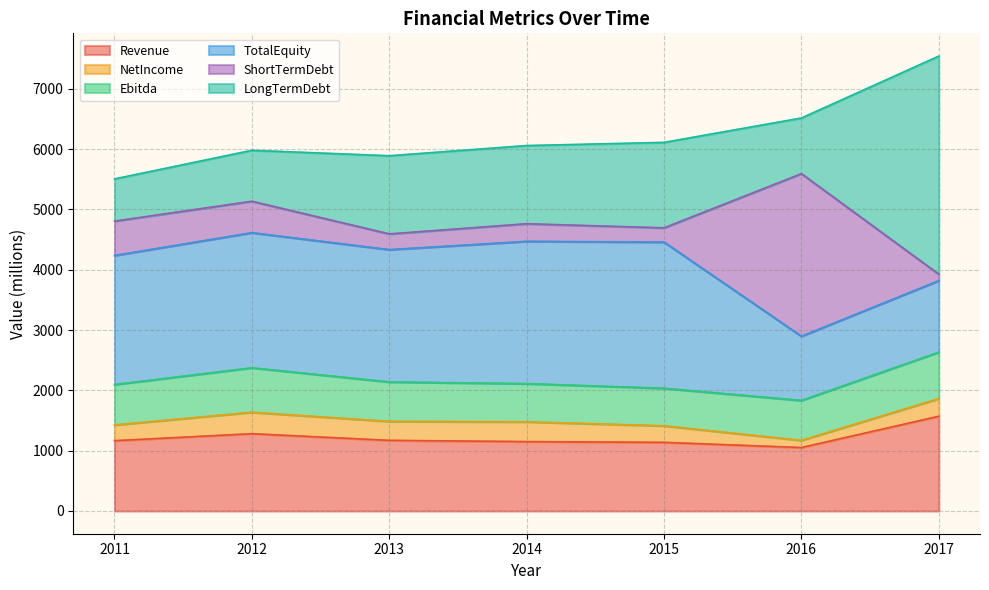

Which series has the largest total across all categories?

TotalEquity